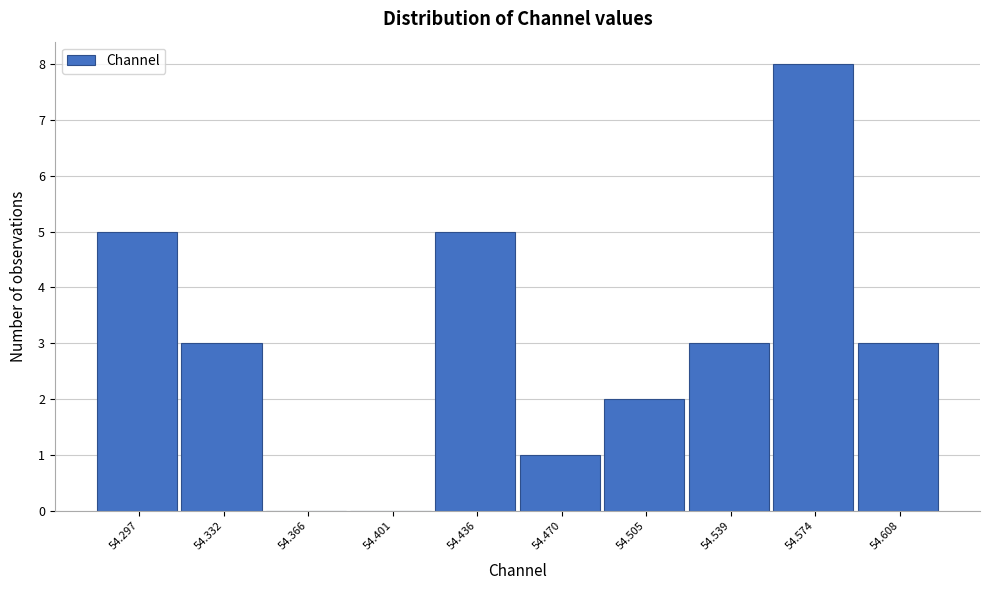

Reading left to right, extract all data points from this chart.

54.297=5	54.332=3	54.366=0	54.401=0	54.436=5	54.470=1	54.505=2	54.539=3	54.574=8	54.608=3